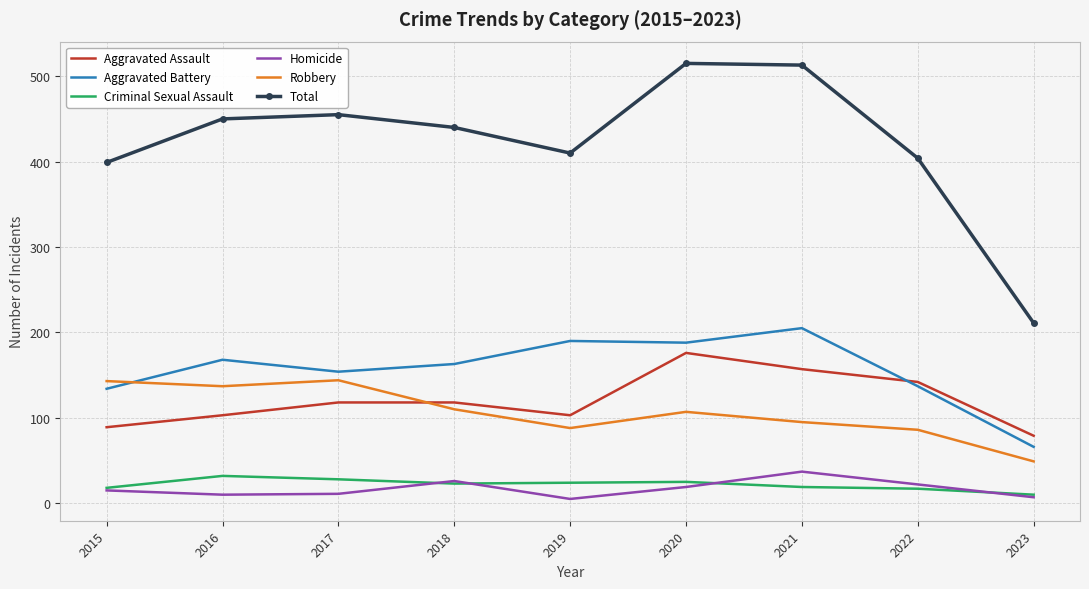

The value of Robbery at 2018 is 61. True or false?

False